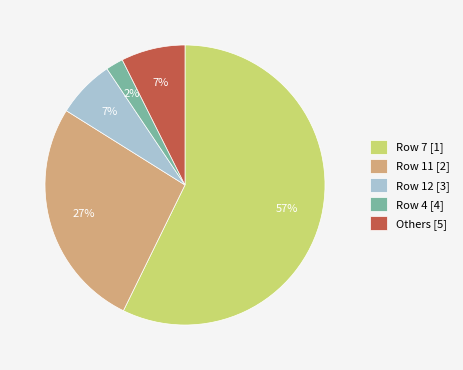

Which has a higher value, Row 7 [1] or Row 12 [3]?

Row 7 [1]